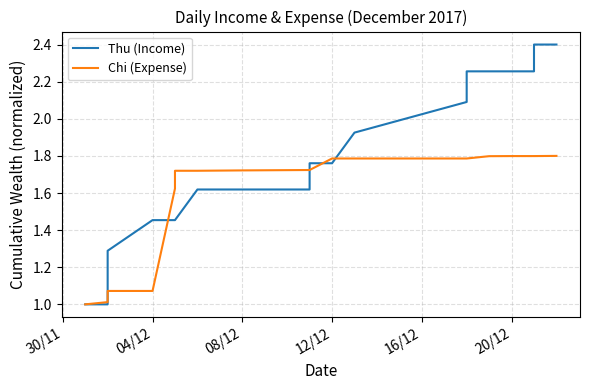

Between which two adjacent categories do Thu (Income) and Chi (Expense) first intersect?

04/12 and 08/12